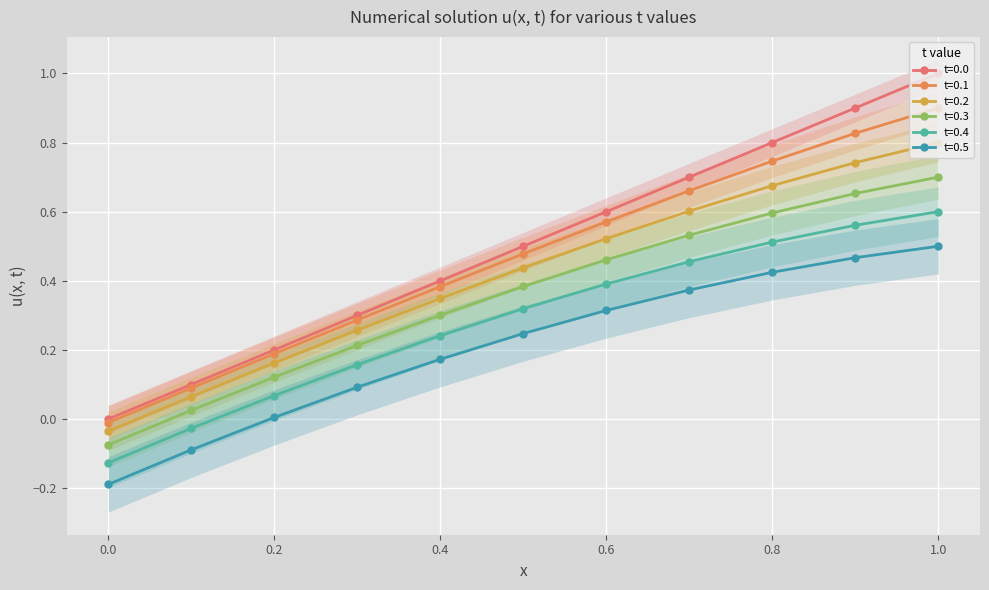

True or false: t=0.1 has more than 0 interior local peaks.

False